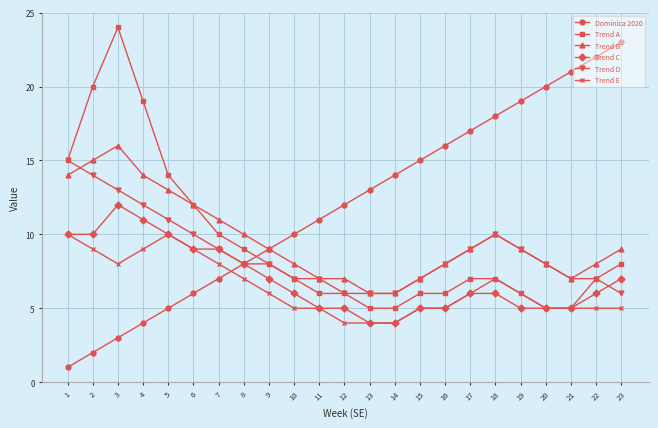

What is the sum of the Trend C values at 15 and 6?

14